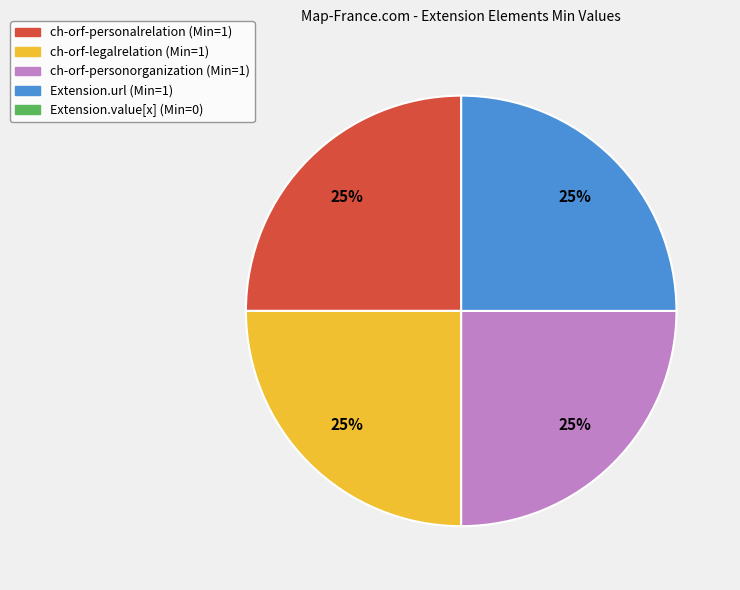

How many segments does this pie chart have?

4